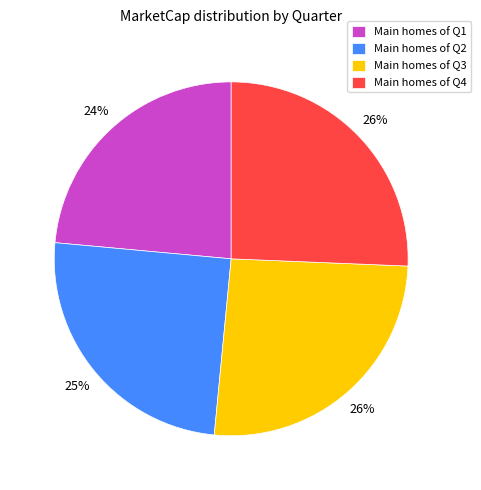

What is the smallest slice in the pie chart?

Main homes of Q1